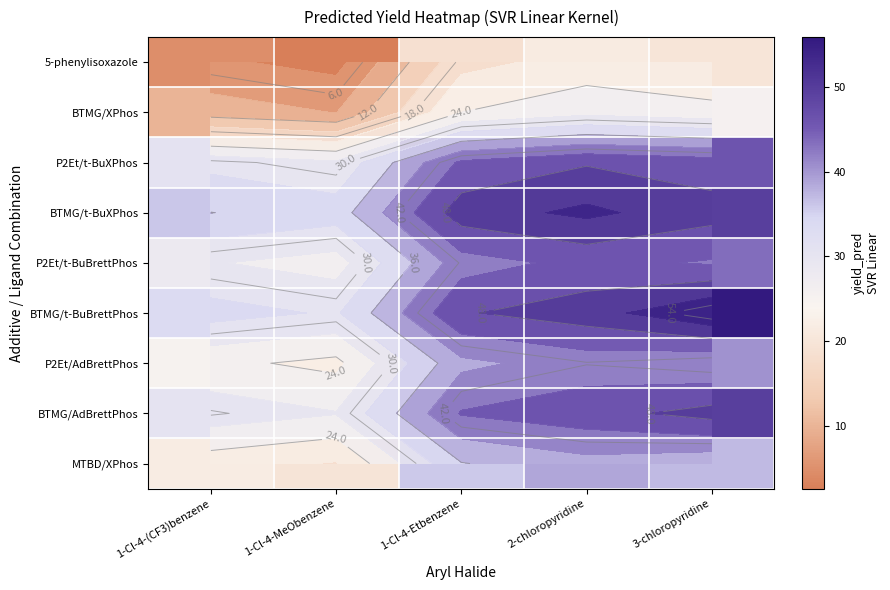

At which category is the sum across all series the highest?

2-chloropyridine